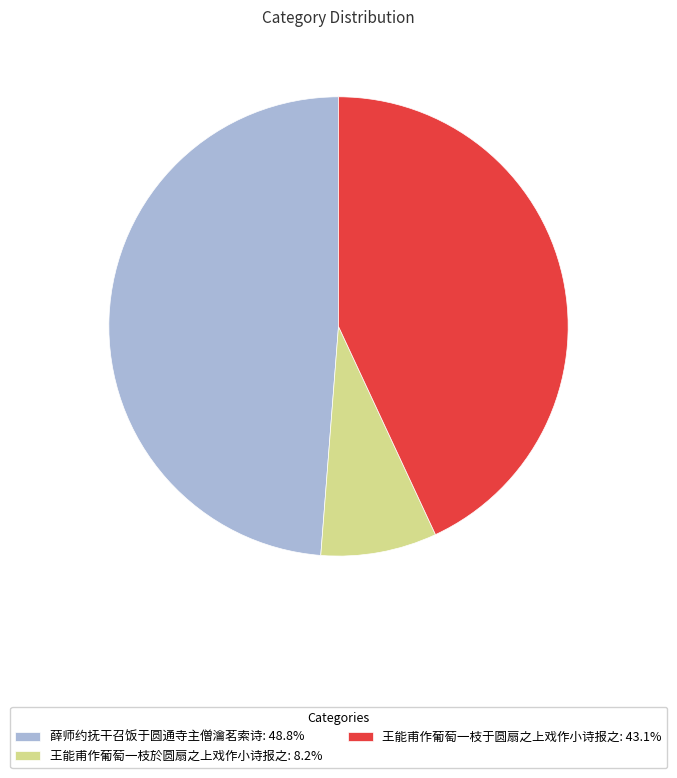

What is the ratio of the value at 王能甫作葡萄一枝于圆扇之上戏作小诗报之: 43.1% to the value at 王能甫作葡萄一枝於圆扇之上戏作小诗报之: 8.2%?

5.3